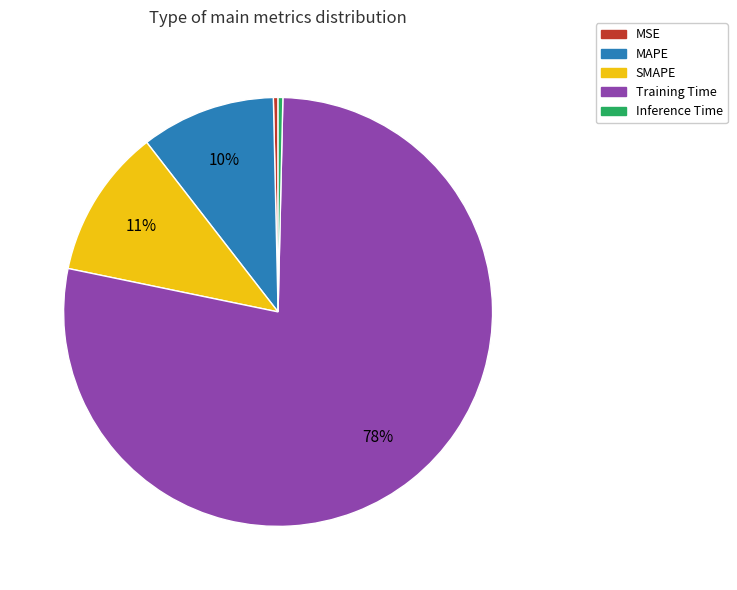

Which category has the biggest portion of the pie?

Training Time